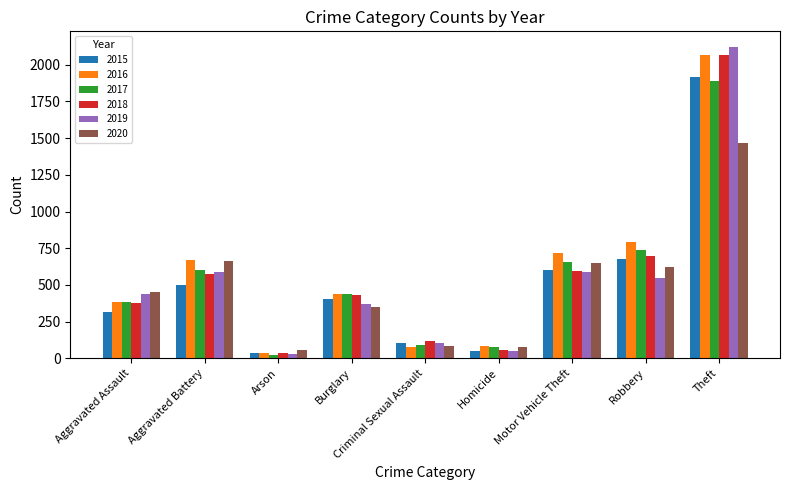

How many bars are there in total?

54